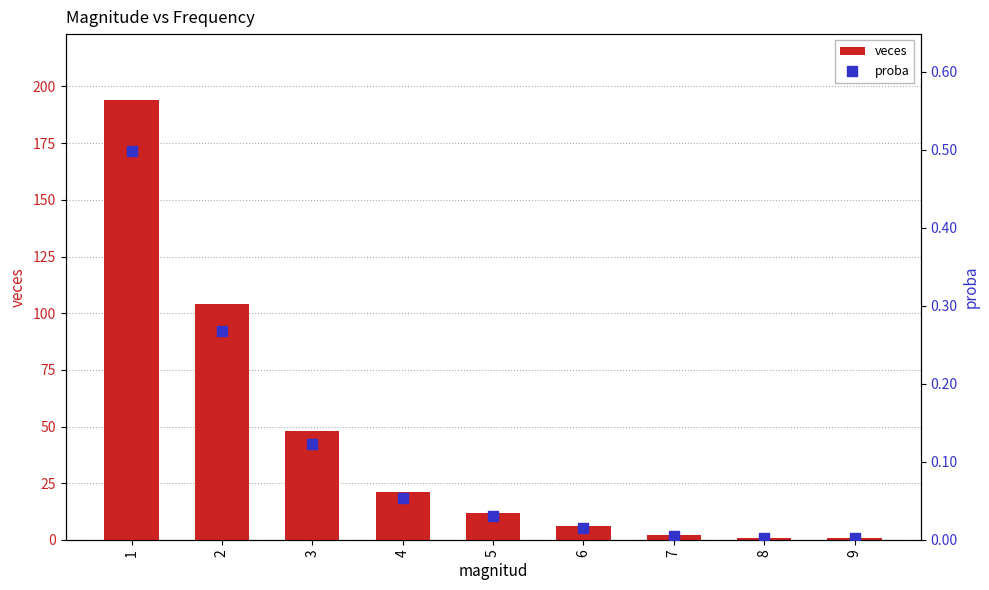

At which category is the sum across all series the highest?

1